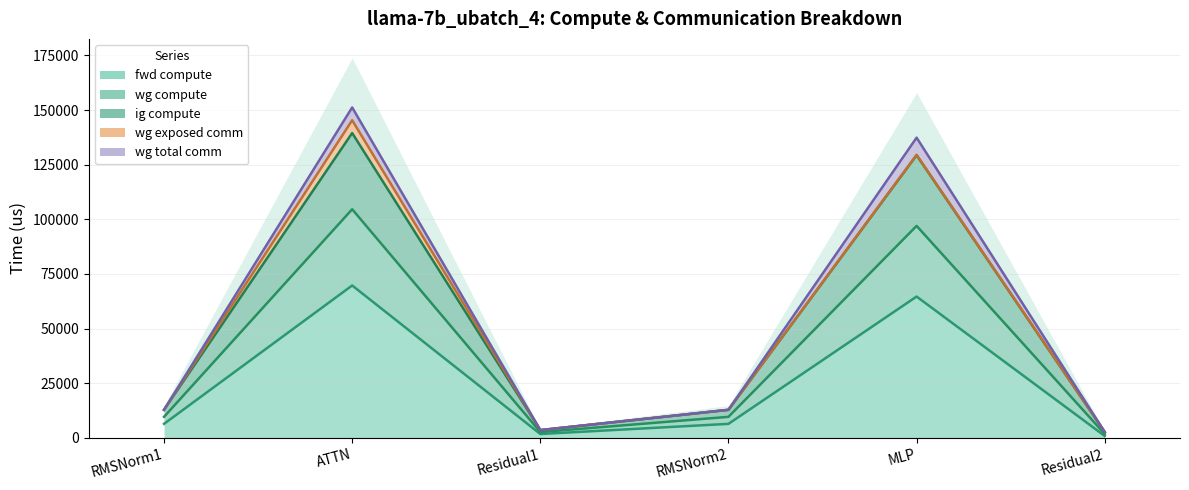

At which category does fwd compute reach its first local valley?

Residual1